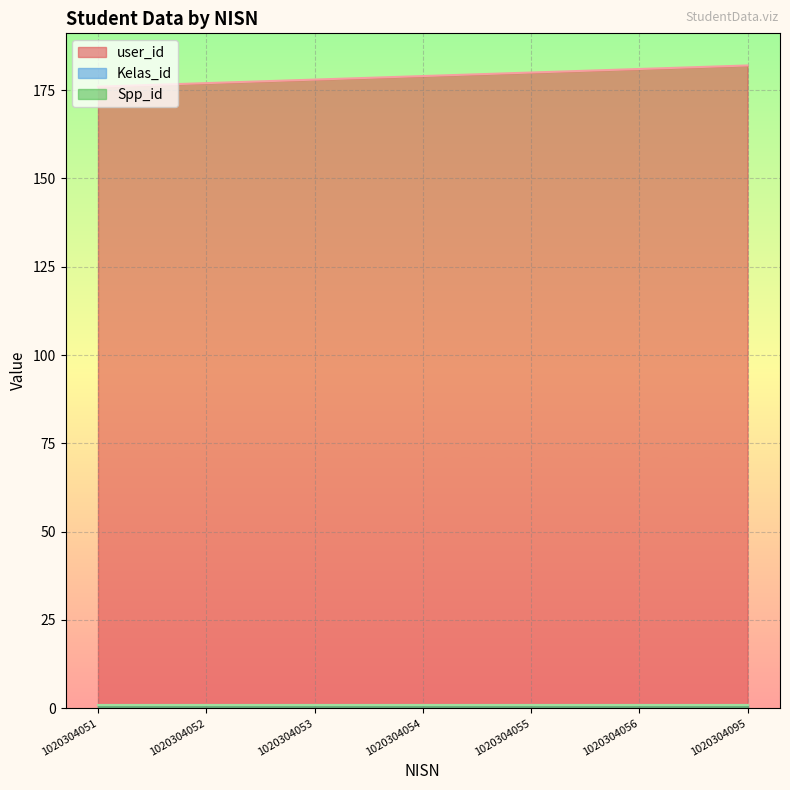

At 1020304053, list the series in order from smallest to largest.

Kelas_id, Spp_id, user_id